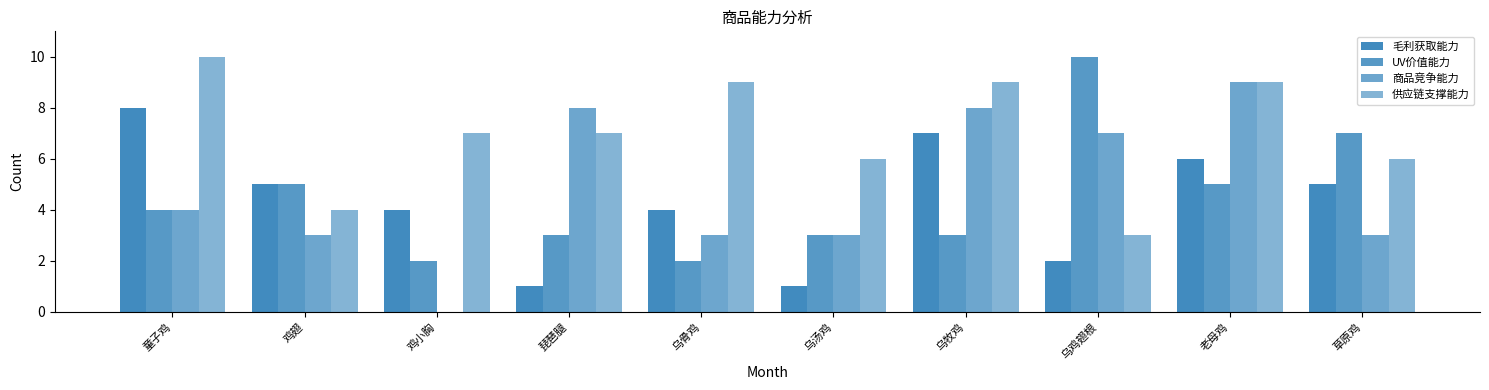

Rank the categories by 供应链支撑能力 value from highest to lowest.

童子鸡, 乌骨鸡, 乌牧鸡, 老母鸡, 鸡小胸, 琵琶腿, 乌汤鸡, 草原鸡, 鸡翅, 乌鸡翅根